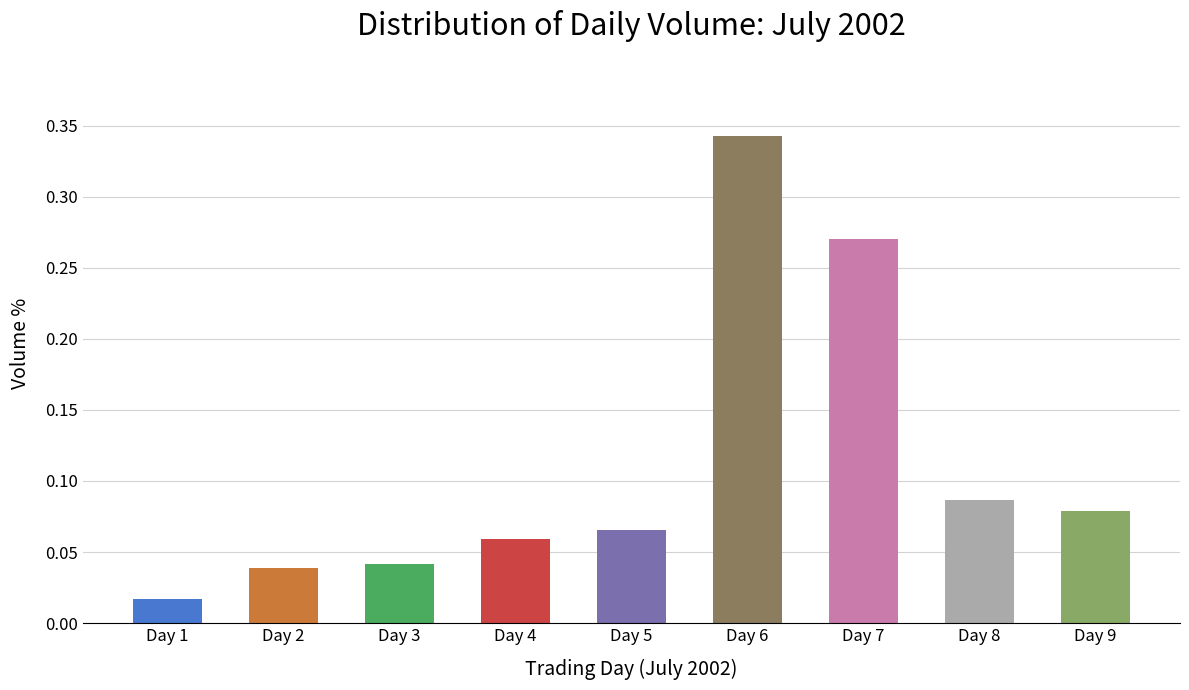

At which category does the chart reach its peak across all series?

Day 6